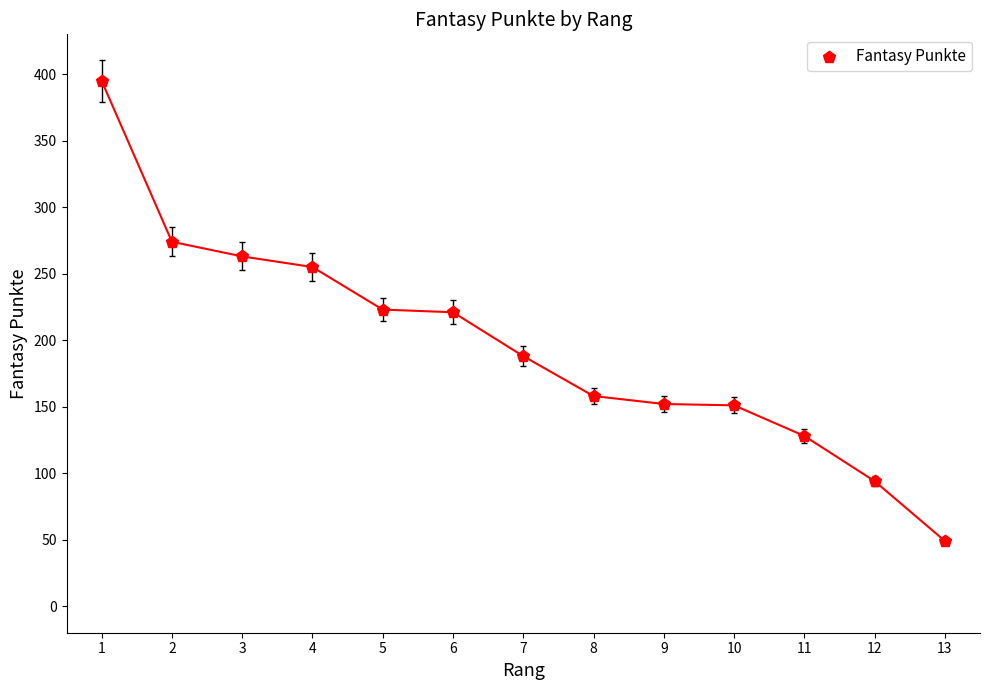

What is the range of X values (max minus min)?

12